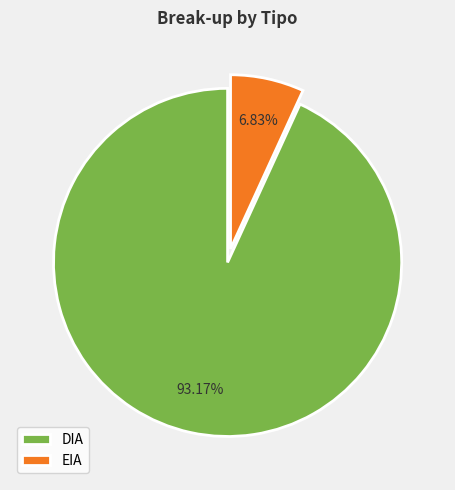

Is EIA the majority of the pie?

No